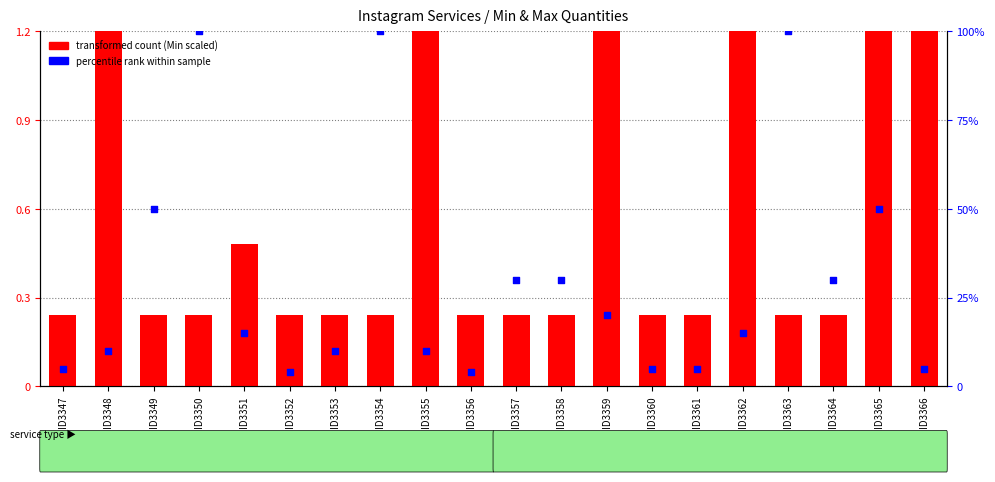

Which series has the largest total across all categories?

percentile rank within sample